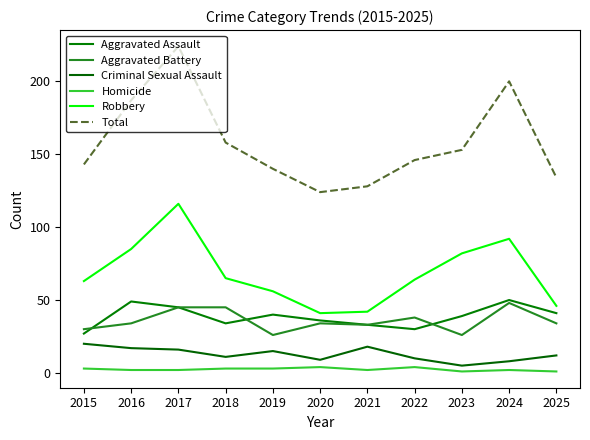

Which series changed the most between 2018 and 2019?

Aggravated Battery